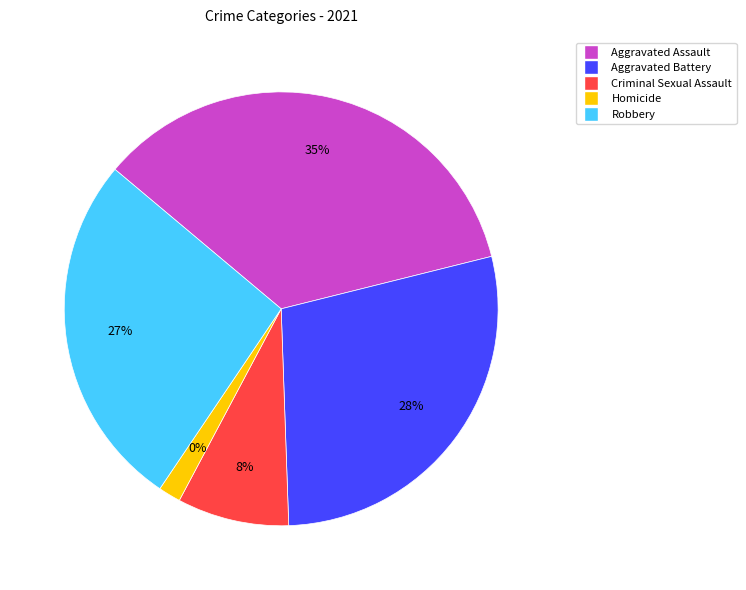

Does any single category account for the majority?

No